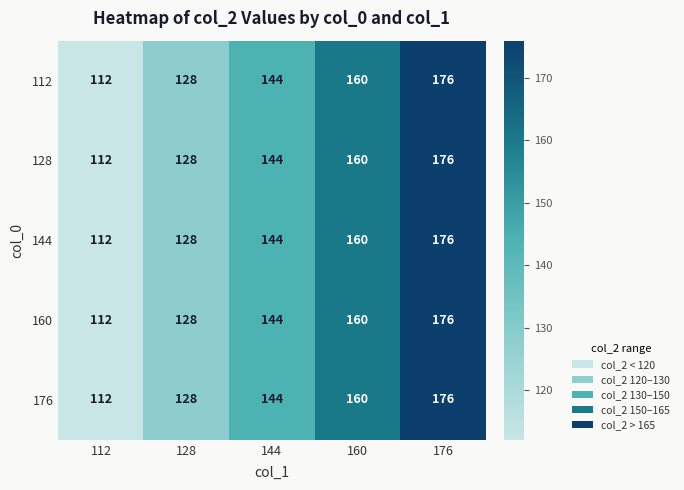

What is the difference between the maximum and minimum values in the 144 series?

64